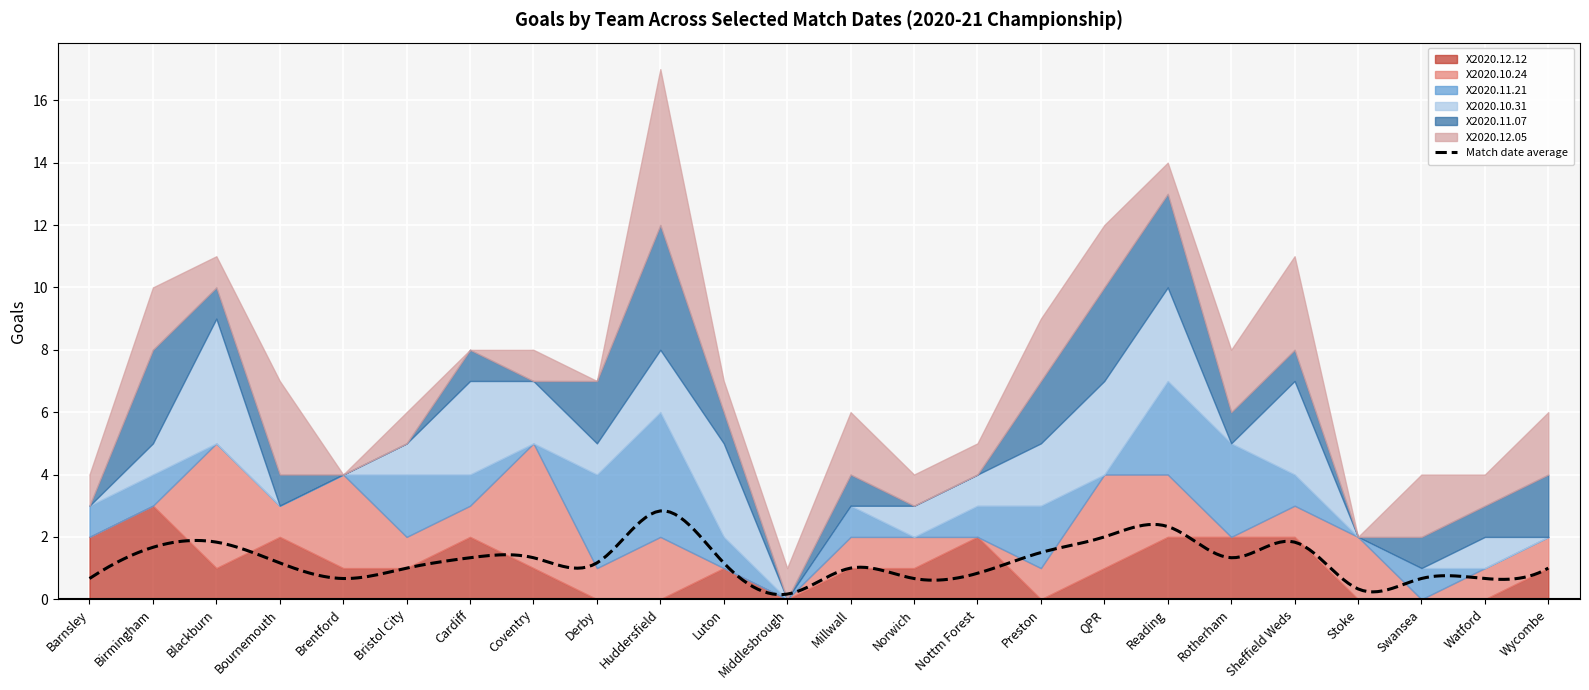

At which category is the sum across all series the highest?

Huddersfield